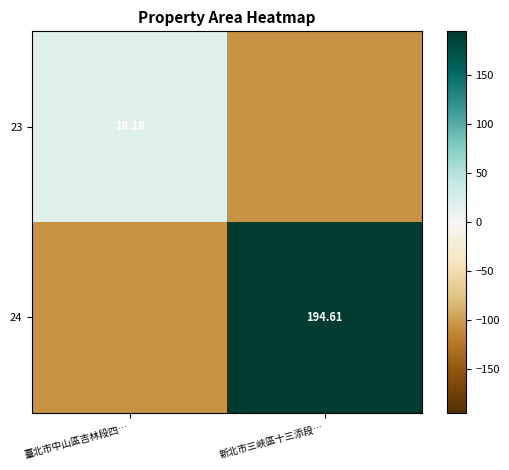

Is the value of 24 at 新北市三峽區十三添段… greater than the value of 23 at 臺北市中山區吉林段四…?

Yes